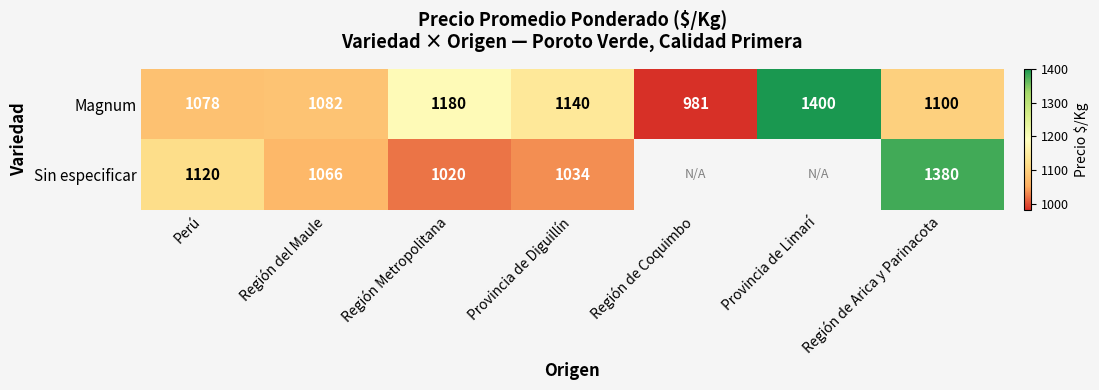

What is the sum of the Magnum values at Región de Coquimbo and Región del Maule?

2063